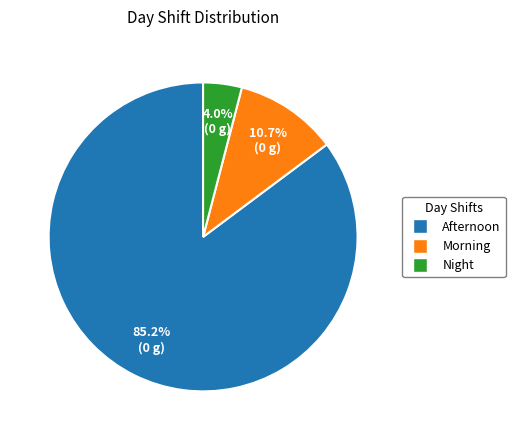

True or false: Afternoon accounts for 98% of the total.

False